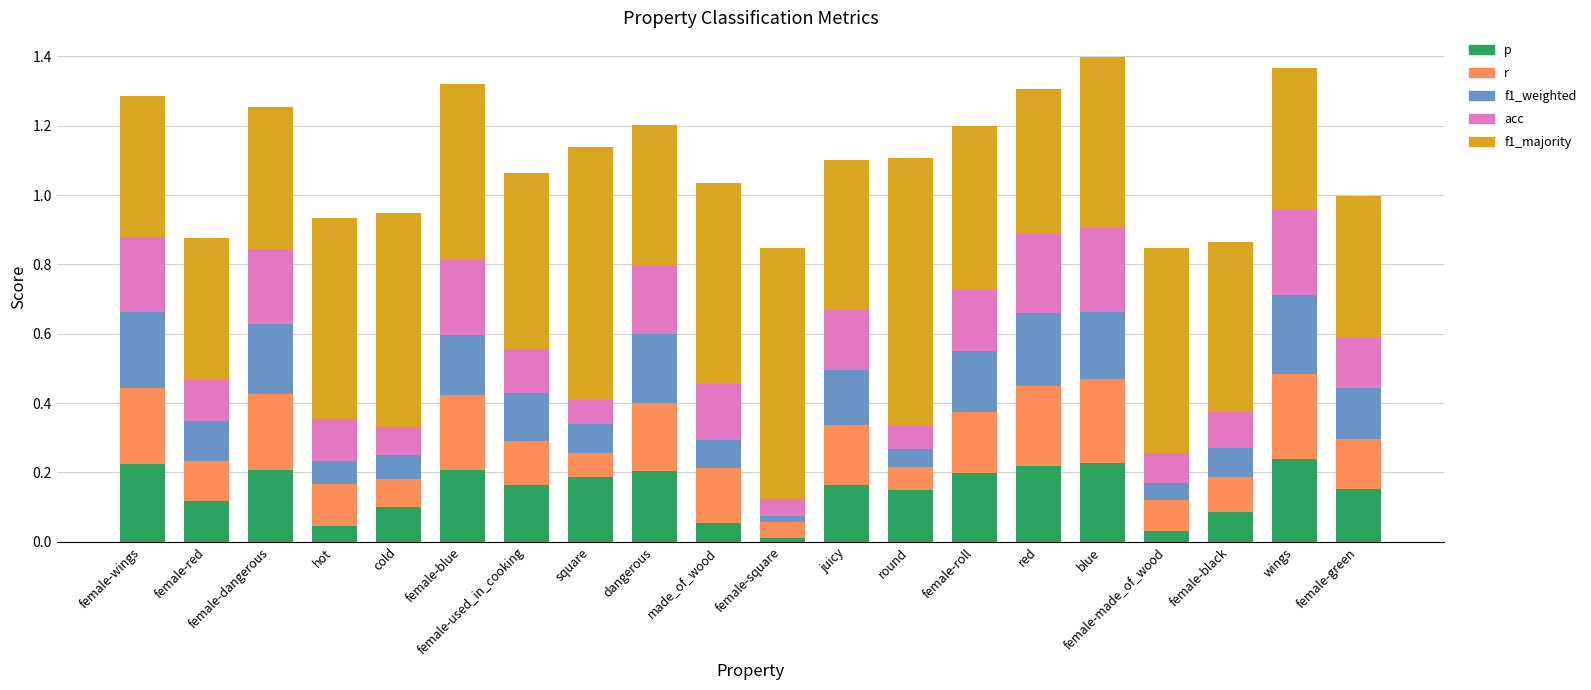

What is the total value across all series at made_of_wood?

1.0